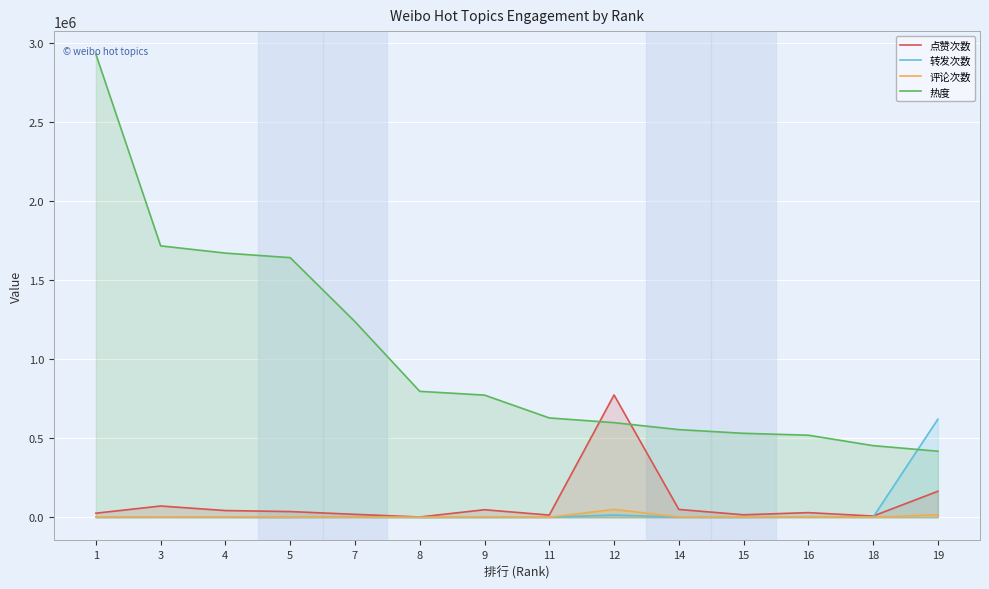

What is the total value across all series at 7?

1260553